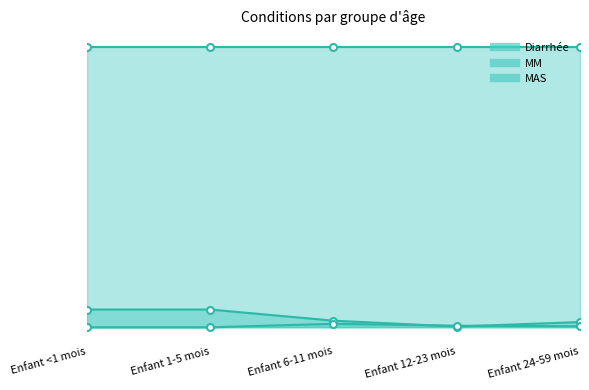

What is the label of the 2nd point from the left?

Enfant 1-5 mois